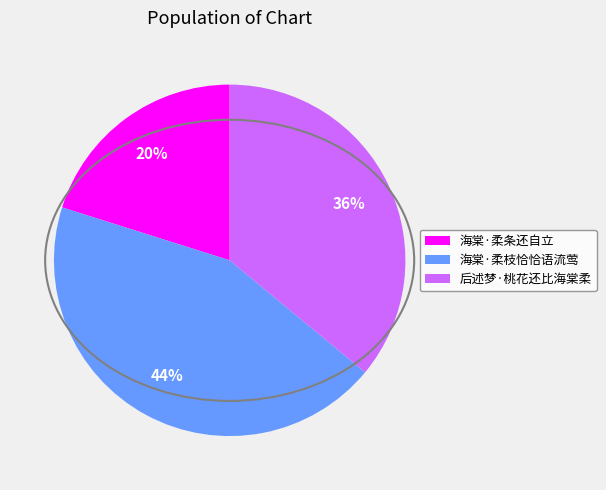

What percentage is the 海棠·柔枝恰恰语流莺 slice, to the nearest percent?

44%